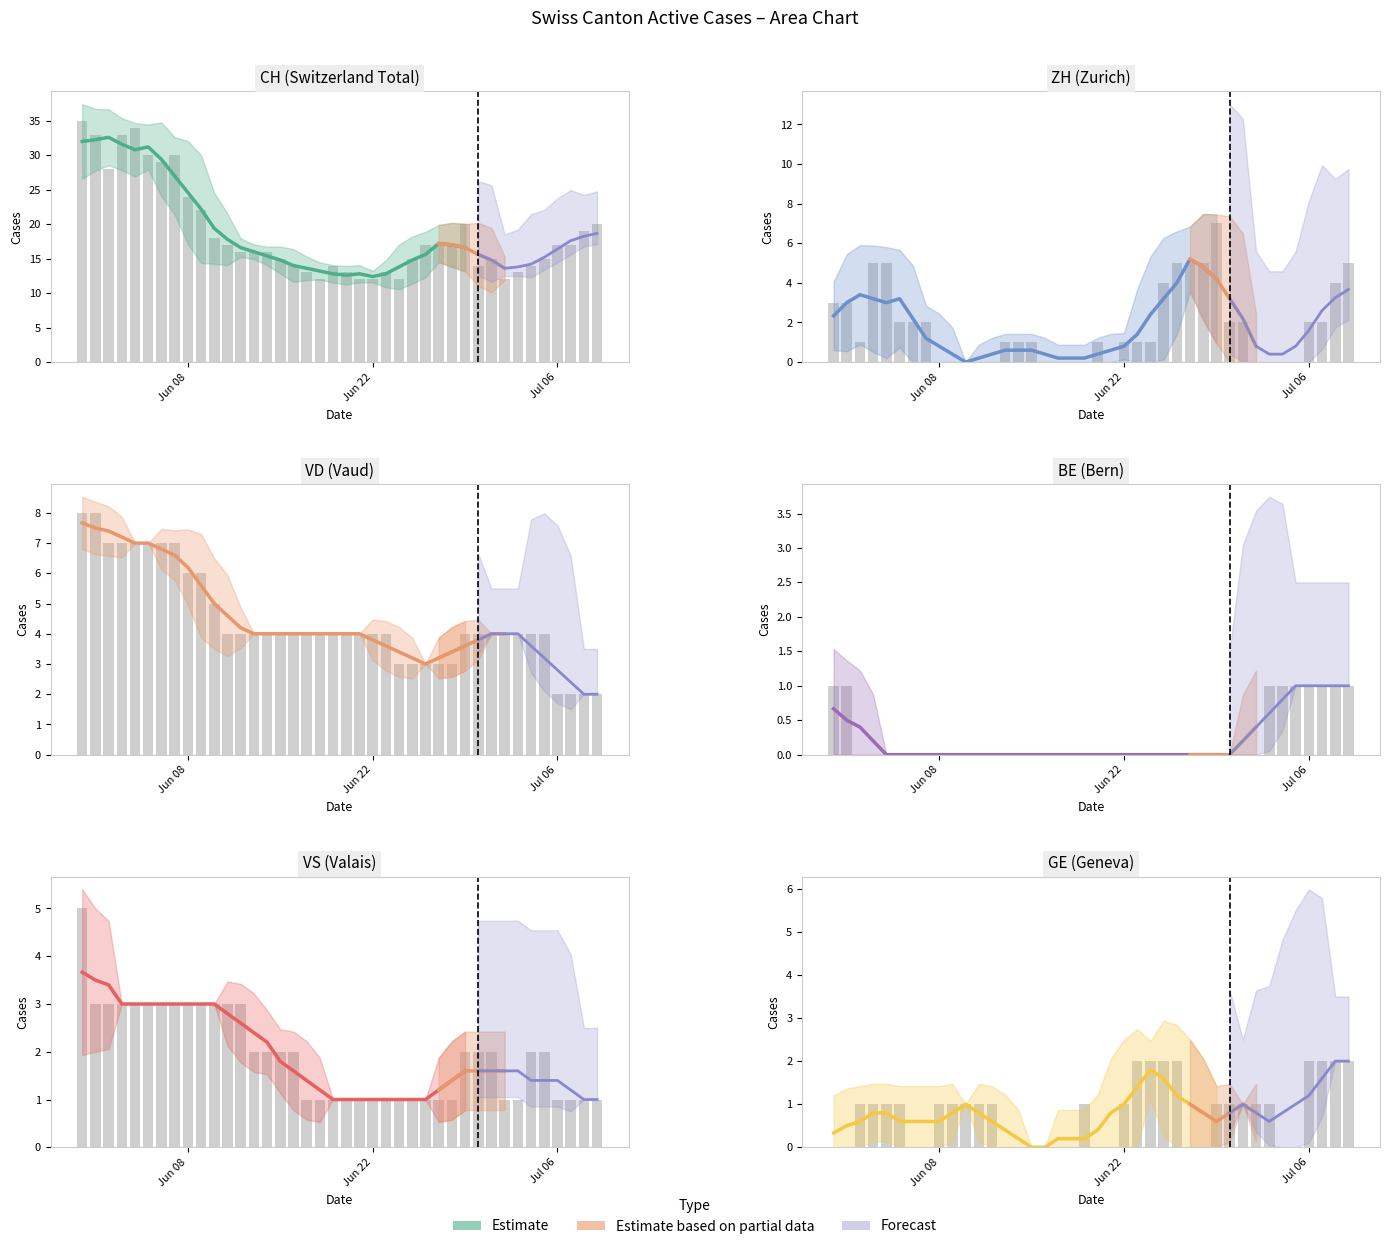

Reading right to left, extract all data points from this chart.

CH: 20	19	17	17	15	14	13	12	15	14	20	17	17	17	15	12	13	12	12	13	14	12	13	14	15	16	16	16	17	18	22	24	30	29	30	34	33	28	33	35
ZH: 5	4	2	2	0	0	0	0	2	2	7	5	5	5	4	1	1	1	0	1	0	0	0	0	1	1	1	0	0	0	0	0	2	2	2	5	5	1	3	3
VD: 2	2	2	2	4	4	4	4	4	4	4	3	3	3	3	3	4	4	4	4	4	4	4	4	4	4	4	4	4	5	6	6	7	7	7	7	7	7	8	8
BE: 1	1	1	1	1	1	1	0	0	0	0	0	0	0	0	0	0	0	0	0	0	0	0	0	0	0	0	0	0	0	0	0	0	0	0	0	0	0	1	1
VS: 1	1	1	1	2	2	1	1	2	2	2	1	1	1	1	1	1	1	1	1	1	1	1	2	2	2	2	3	3	3	3	3	3	3	3	3	3	3	3	5
GE: 2	2	2	2	0	0	1	1	1	1	1	0	0	2	2	2	2	1	0	0	1	0	0	0	0	0	0	1	1	1	1	1	0	0	1	1	1	1	0	0